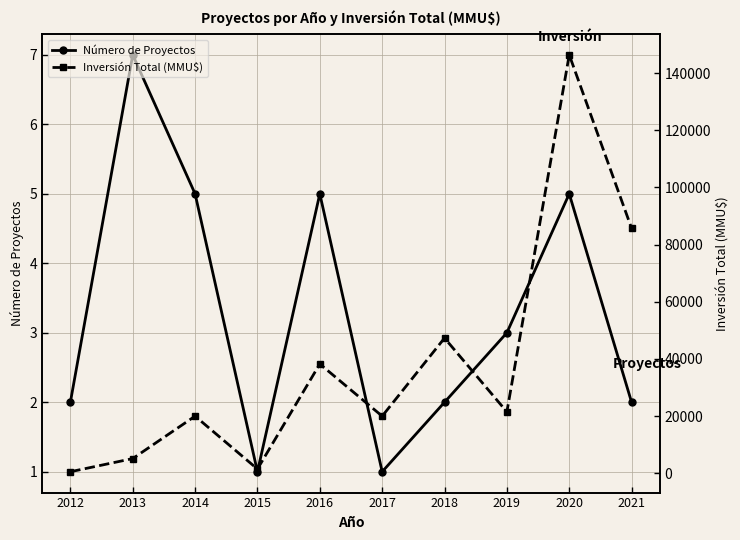

True or false: Número de Proyectos and Inversión Total (MMU$) intersect in this chart.

False